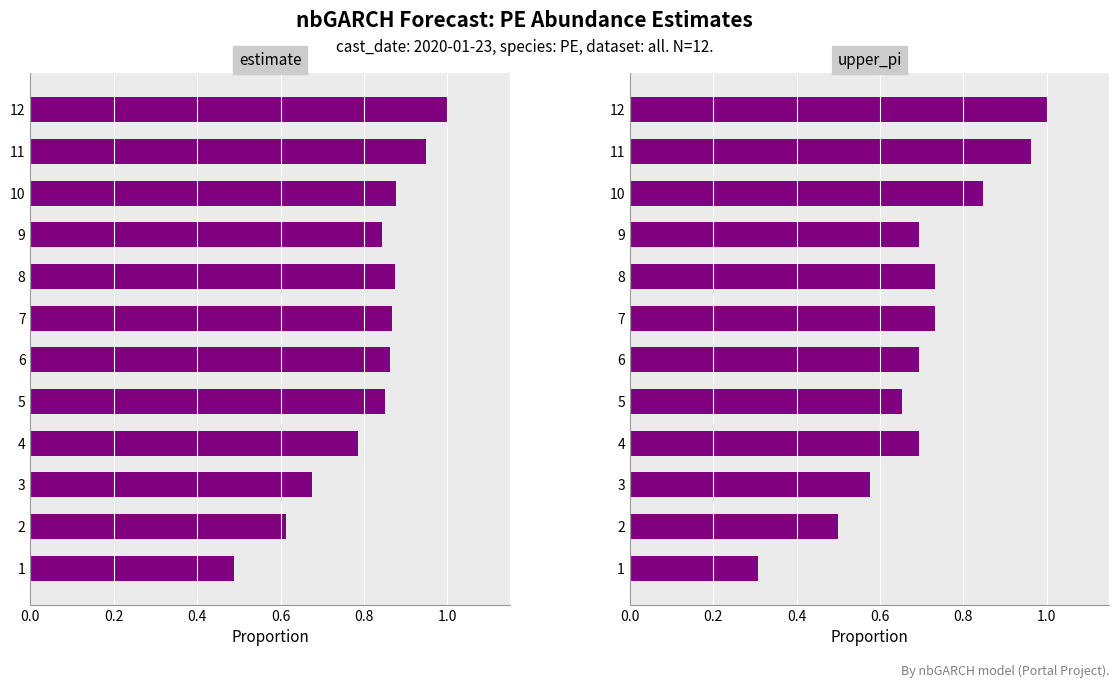

What are all the series names shown in the legend?

estimate, upper_pi